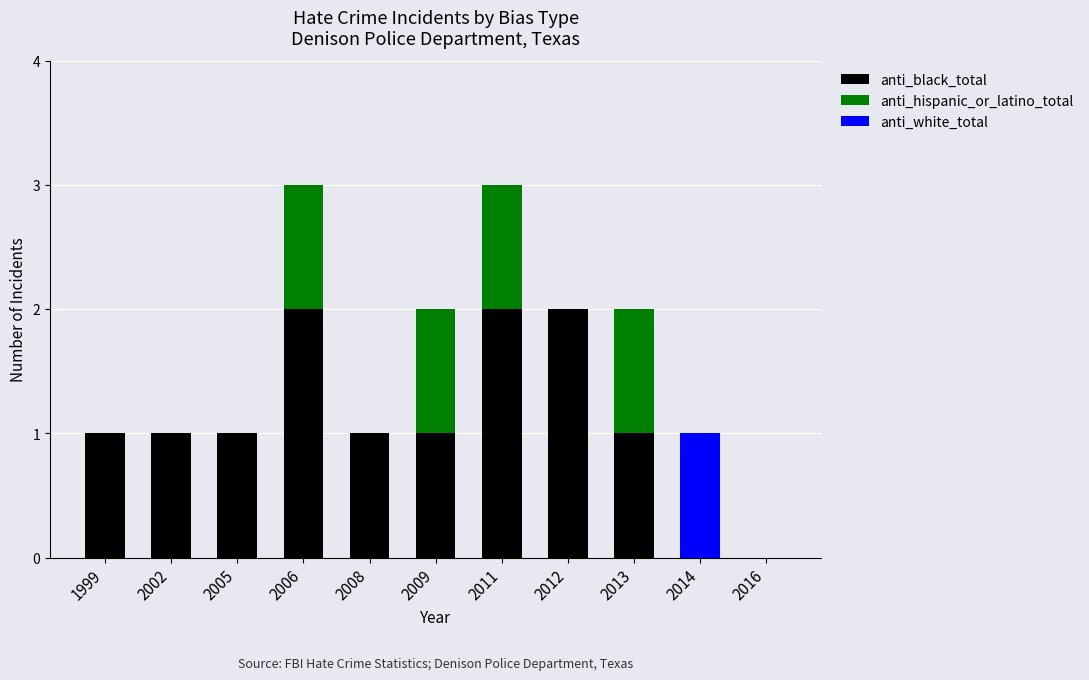

Does the chart contain stacked bars?

Yes